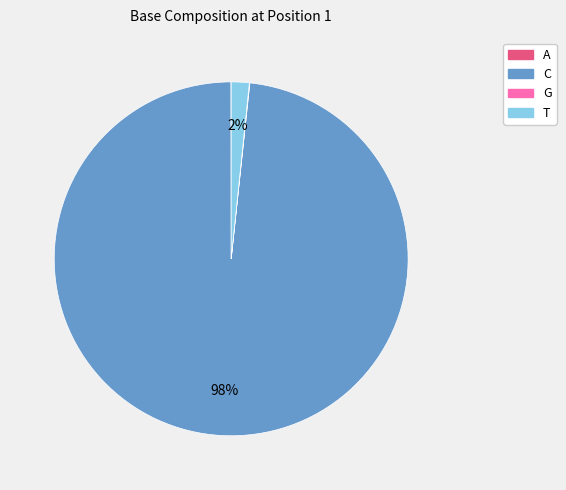

To the nearest percent, what is the difference between the largest and smallest slice percentages?

98%